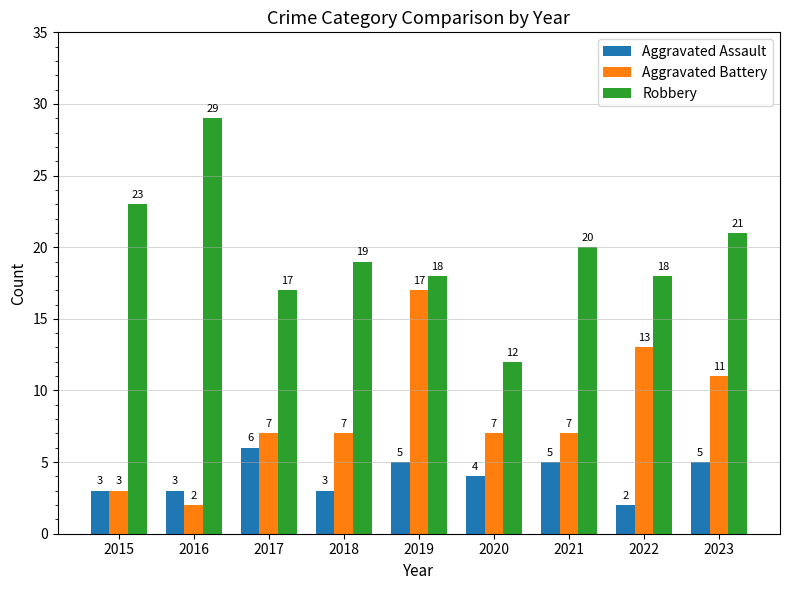

What is the total value across all series at 2019?

40